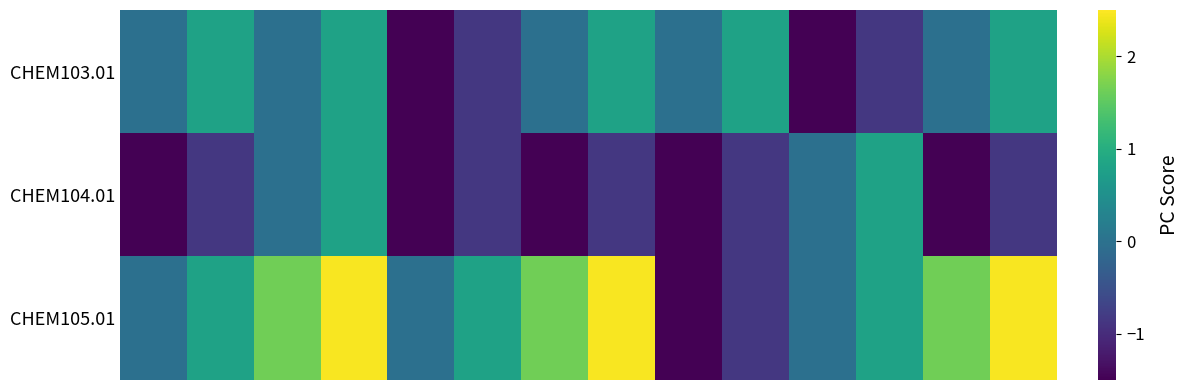

Which series has the largest range (max minus min)?

CHEM105.01